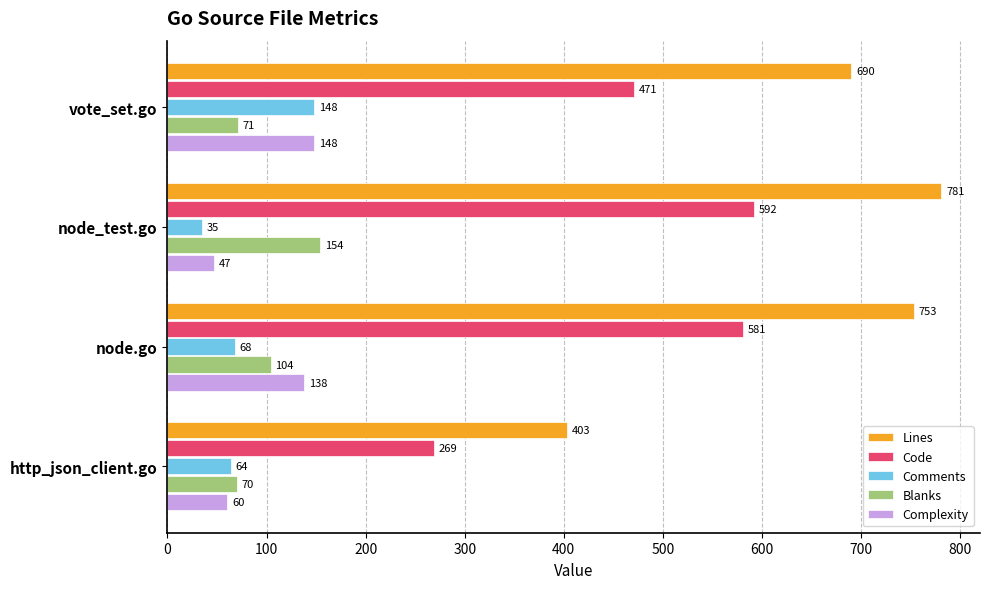

What are all the series names shown in the legend?

Lines, Code, Comments, Blanks, Complexity